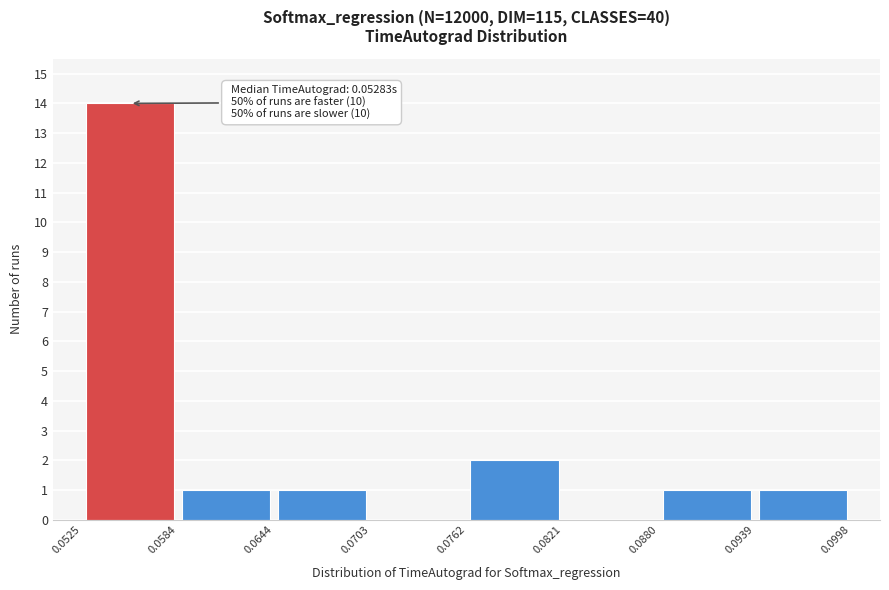

Which range on the x-axis has the tallest bar?

0.0525 to 0.0584